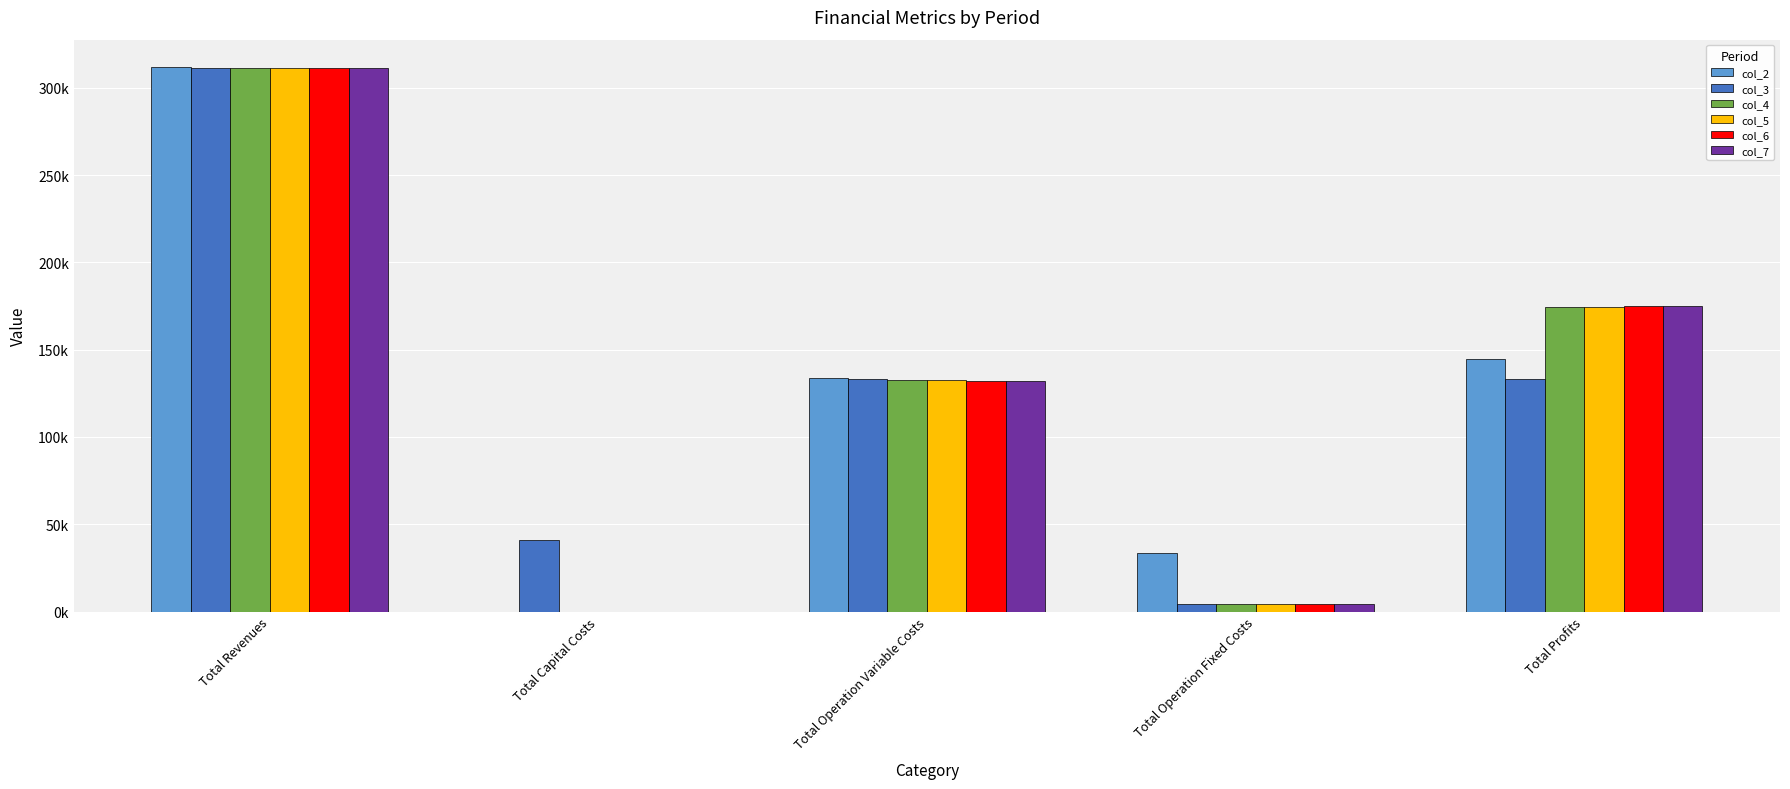

What is the difference between the maximum and minimum values in the col_2 series?

311951.0